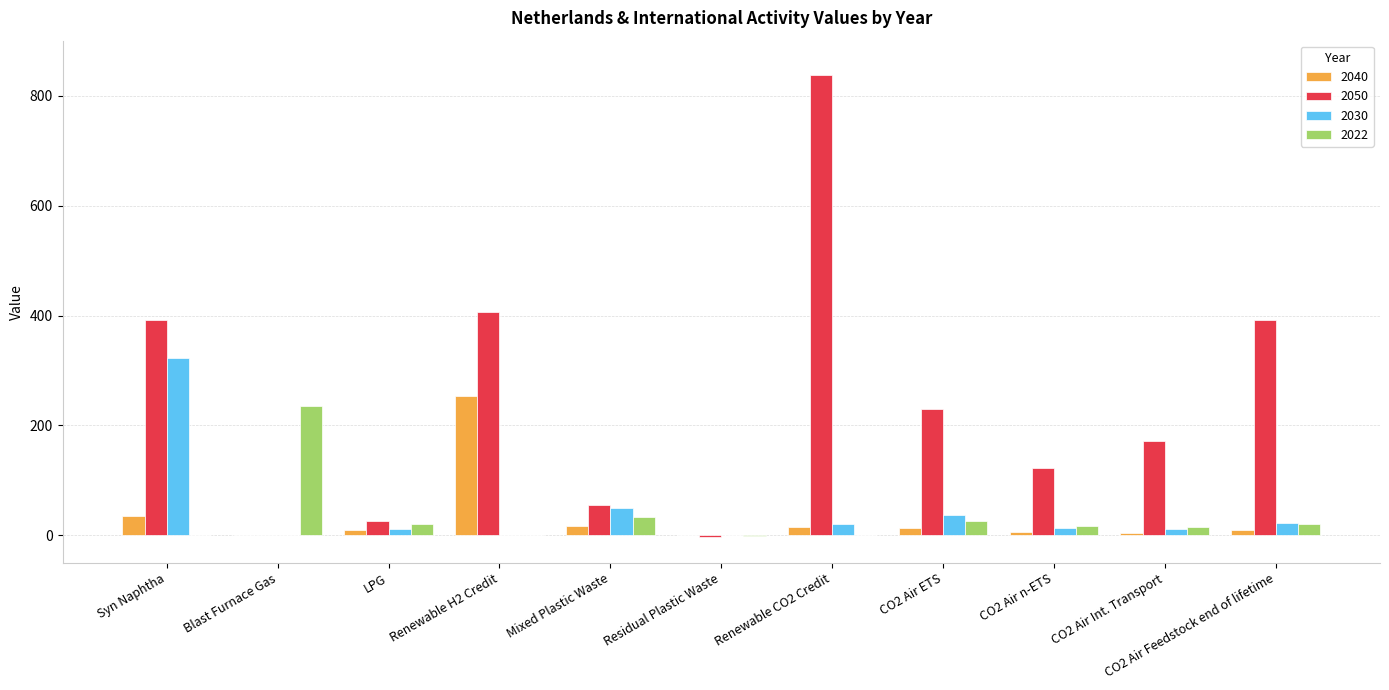

What value does the 2040 series have at CO2 Air ETS?

14.4